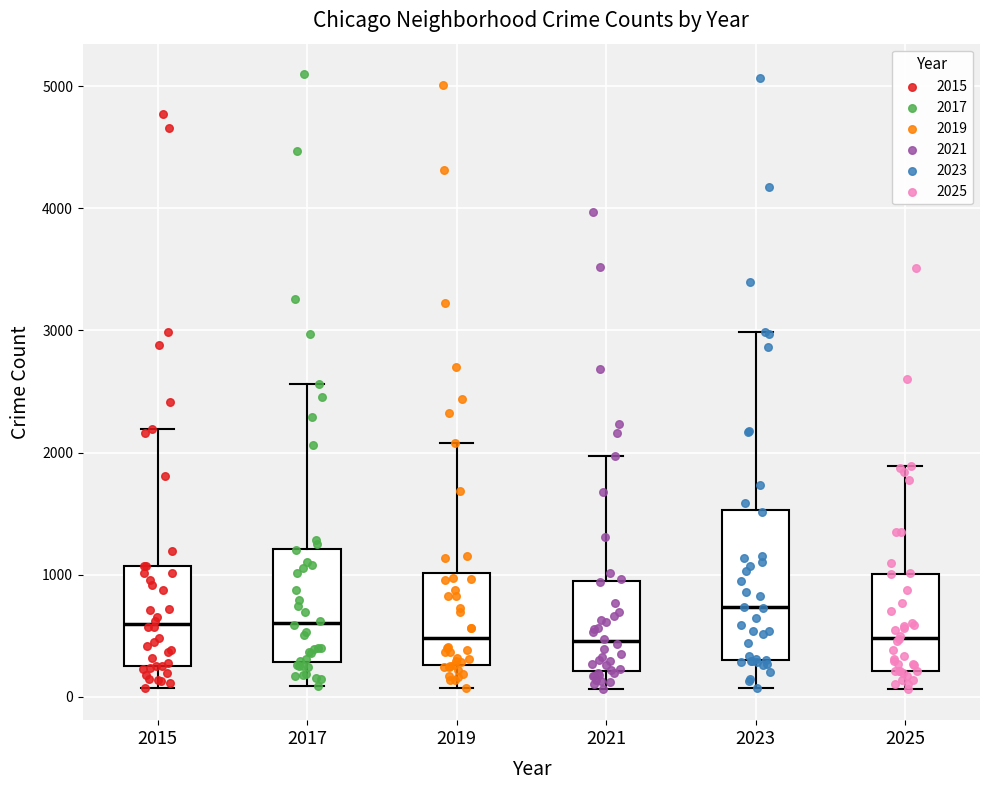

Reading left to right, read every box against the y-axis: the position of its median line, the range the box covers, and the ends of its whiskers. The values are not printed on the chart, so give them approximately, as read against the axis.

2015: median 600, box 300 to 1100, whiskers 100 to 2200
2017: median 600, box 300 to 1200, whiskers 100 to 2600
2019: median 500, box 300 to 1000, whiskers 100 to 2100
2021: median 500, box 200 to 900, whiskers 100 to 2000
2023: median 700, box 300 to 1500, whiskers 100 to 3000
2025: median 500, box 200 to 1000, whiskers 100 to 1900